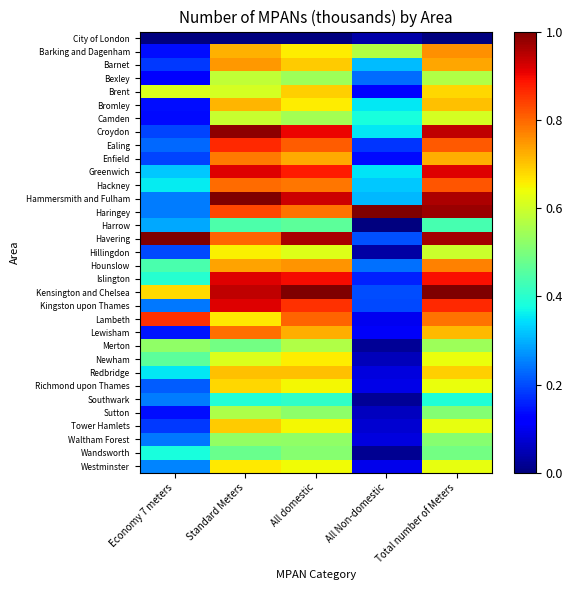

What is the total value across all series at Total number of Meters?

22.9